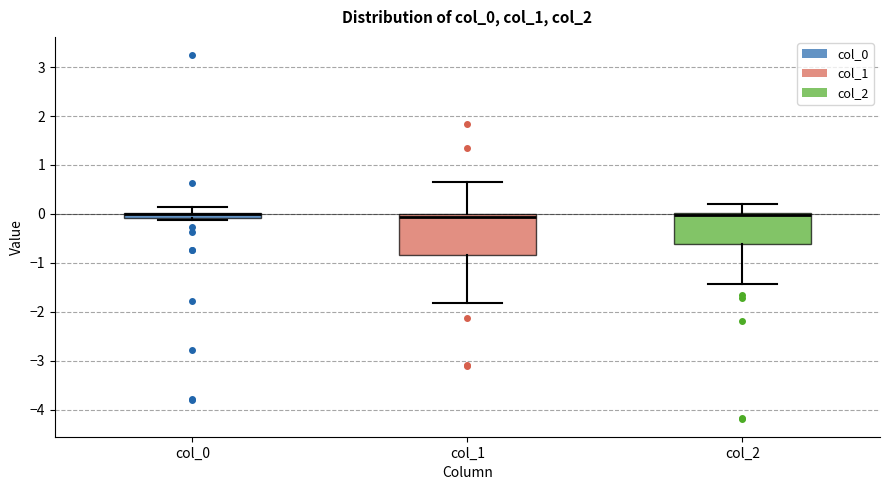

Comparing the boxes themselves (not the whiskers), which one is the tallest?

col_1